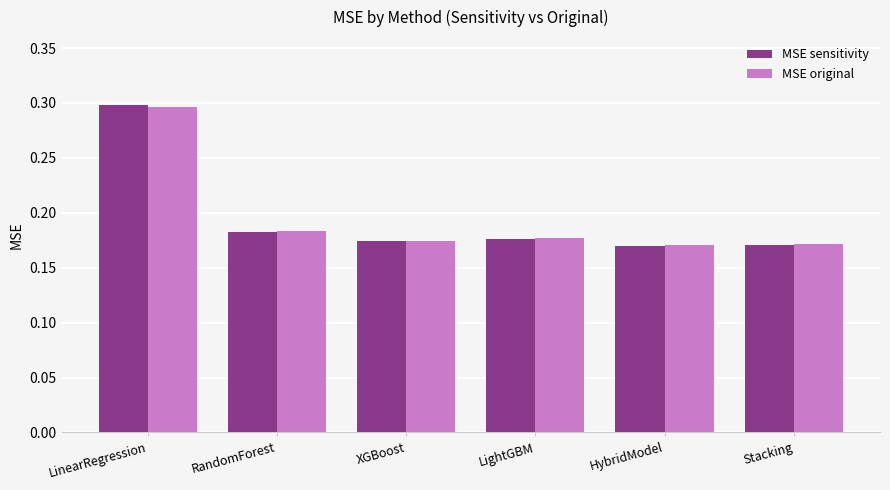

What position from the left is LinearRegression?

1